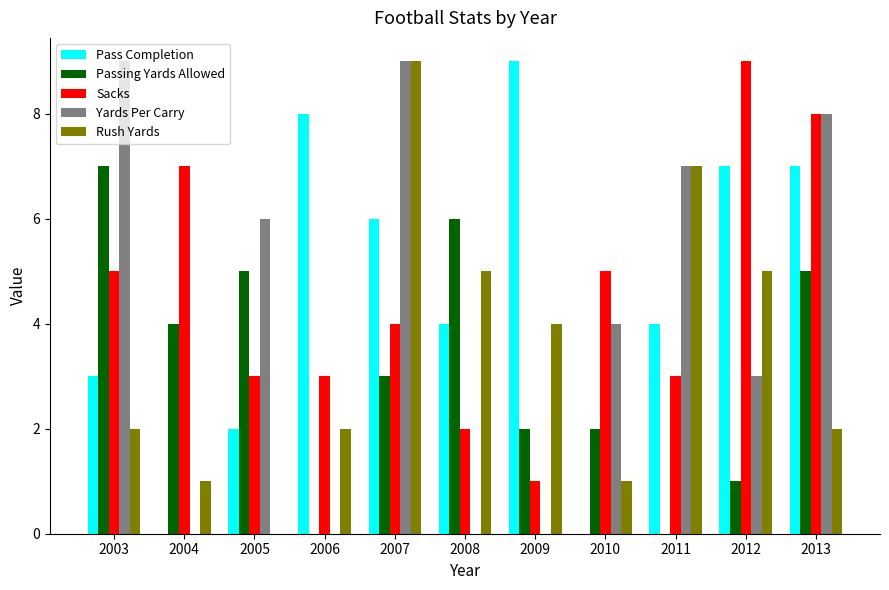

Are the bars horizontal?

No